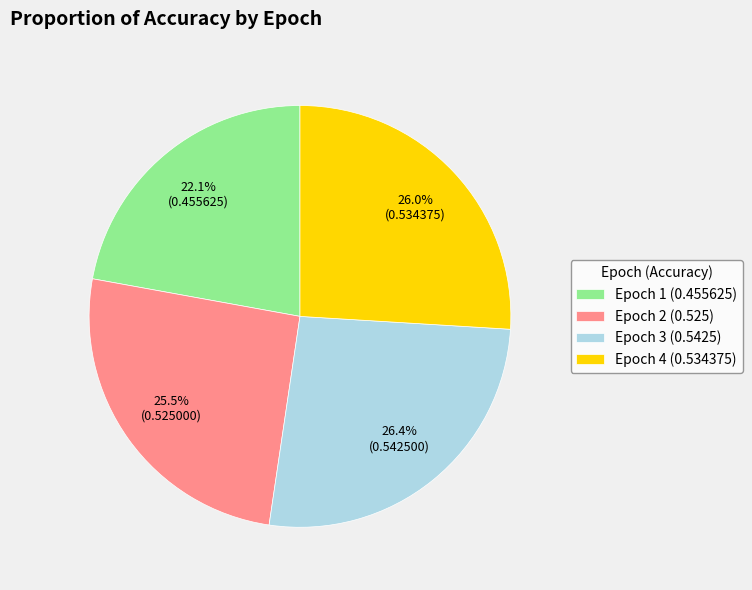

Which slice is the smallest?

Epoch 1 (0.455625)